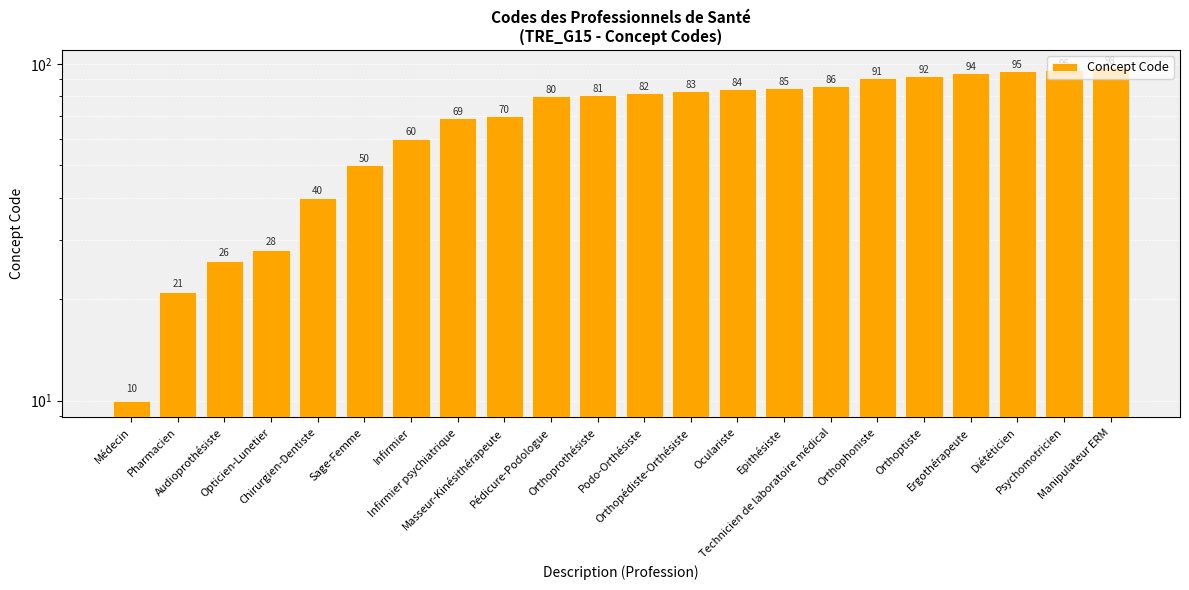

Where is the data nearest to the value 54?

Sage-Femme